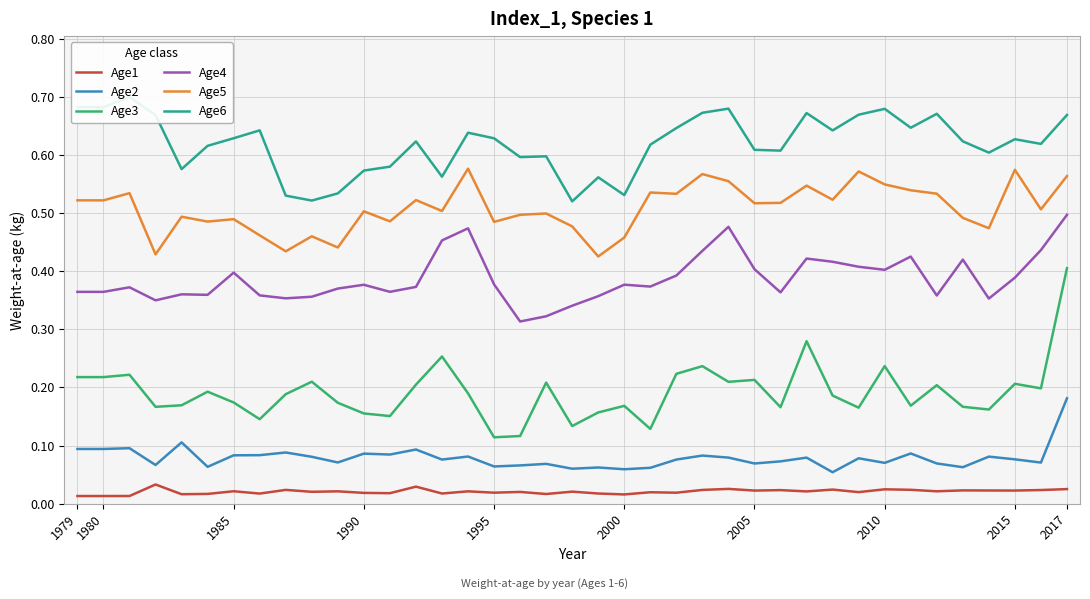

True or false: Age2 has a value of 0.3 at 2017.

False